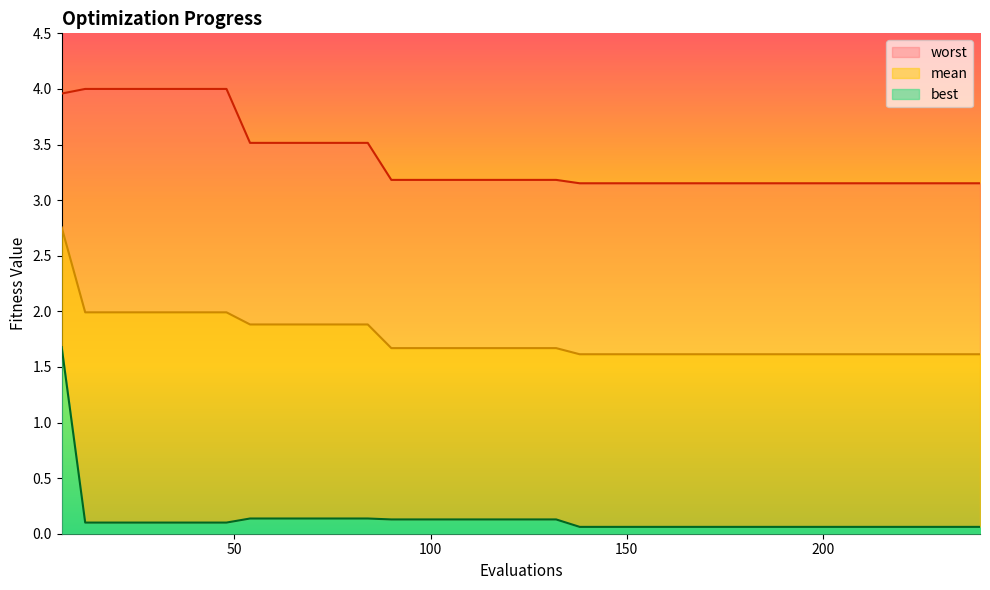

Between 108 and 204, which series saw the biggest shift?

best